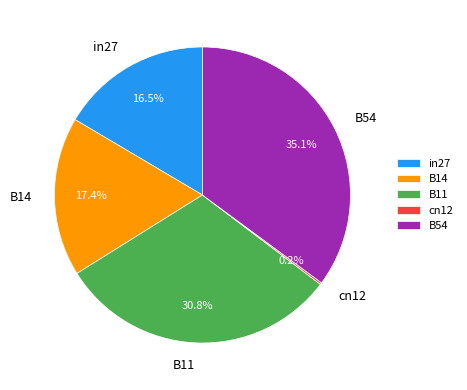

What is the largest slice in the pie chart?

B54